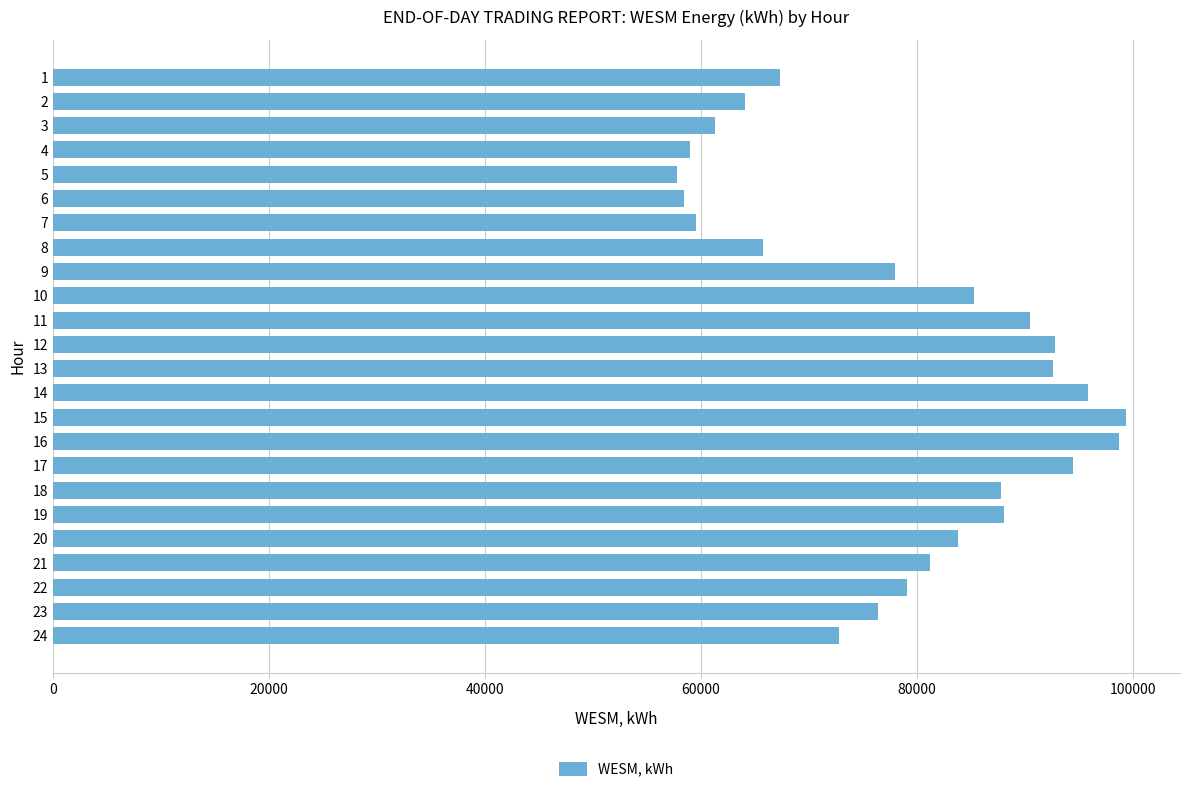

What is the value of the 3rd bar from the top?

61320.1